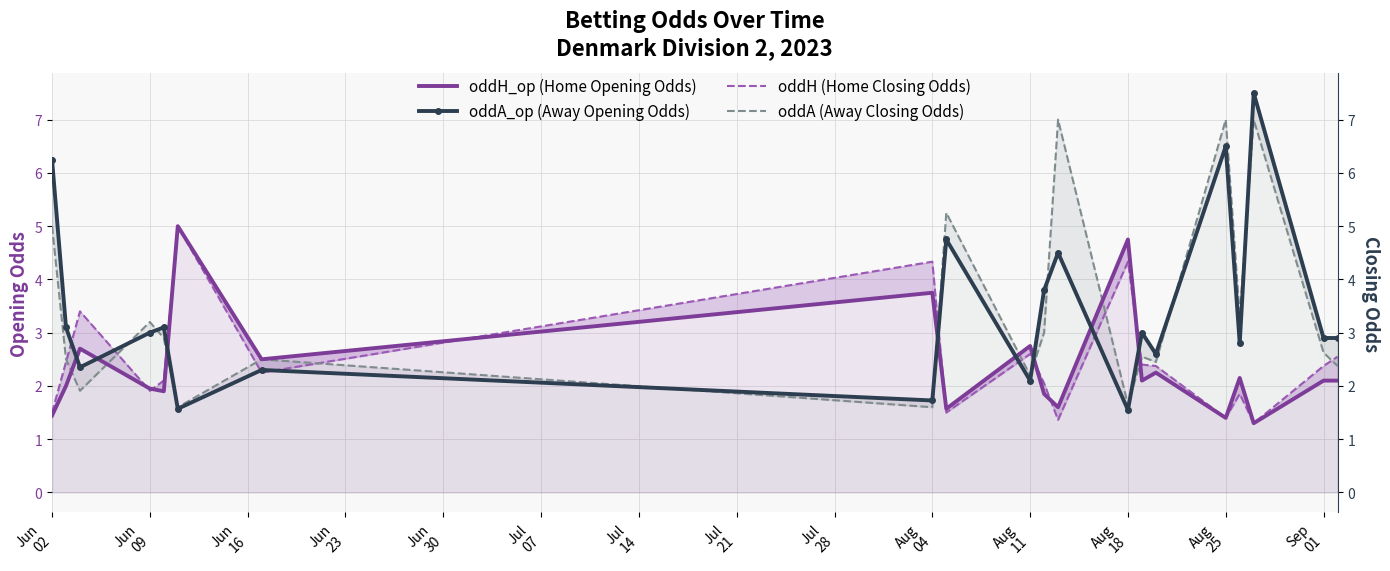

The value of oddH_op (Home Opening Odds) at Aug 04 is 2.2. True or false?

False